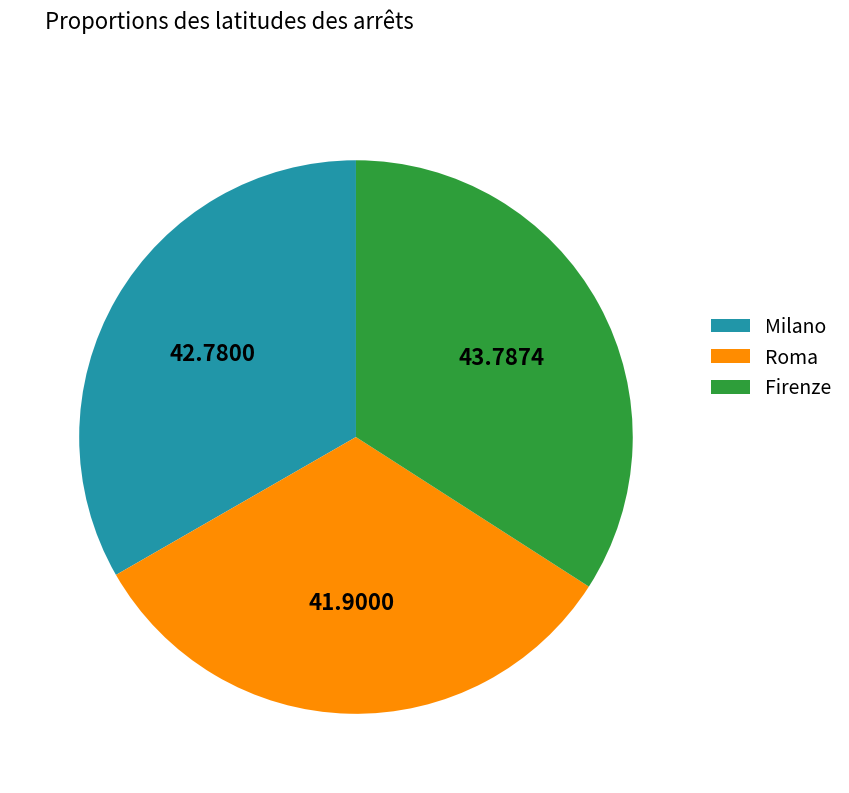

Combined, do Milano and Firenze account for over 50%?

Yes